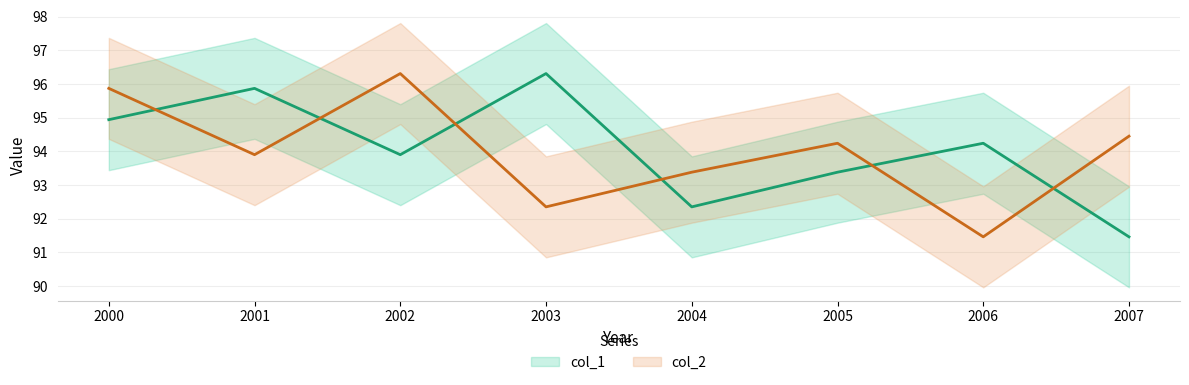

At which label is col_2 closest to 93?

2004